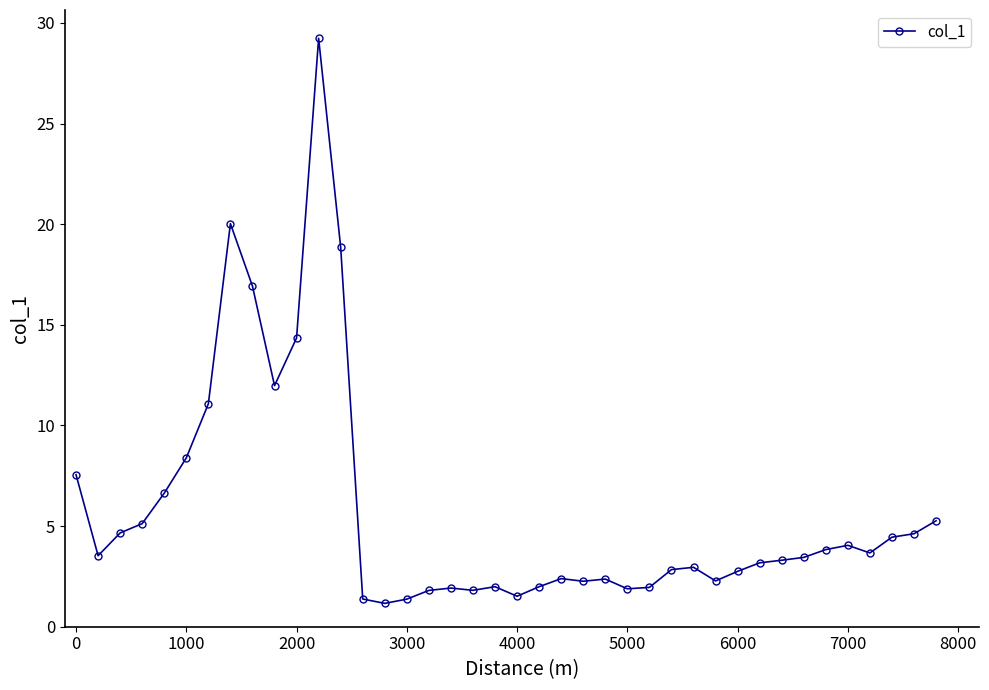

True or false: the data has more than 0 interior local peaks.

True